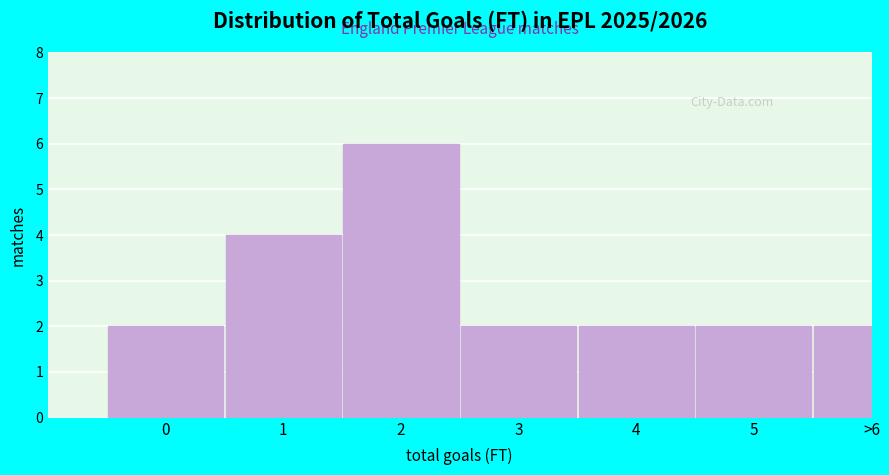

Reading right to left, extract all data points from this chart.

>6=2	5=2	4=2	3=2	2=6	1=4	0=2